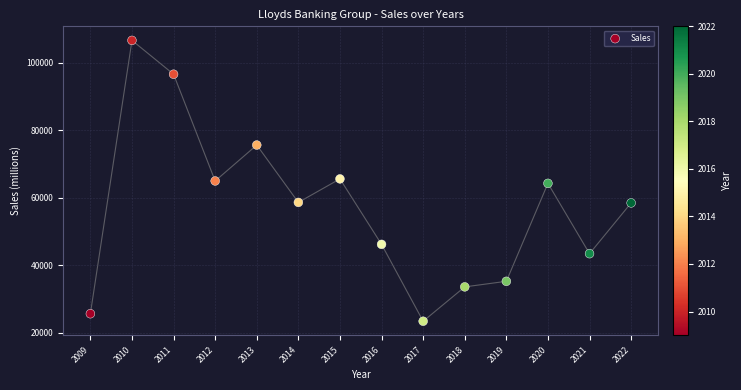

What is the range of X values (max minus min)?

13